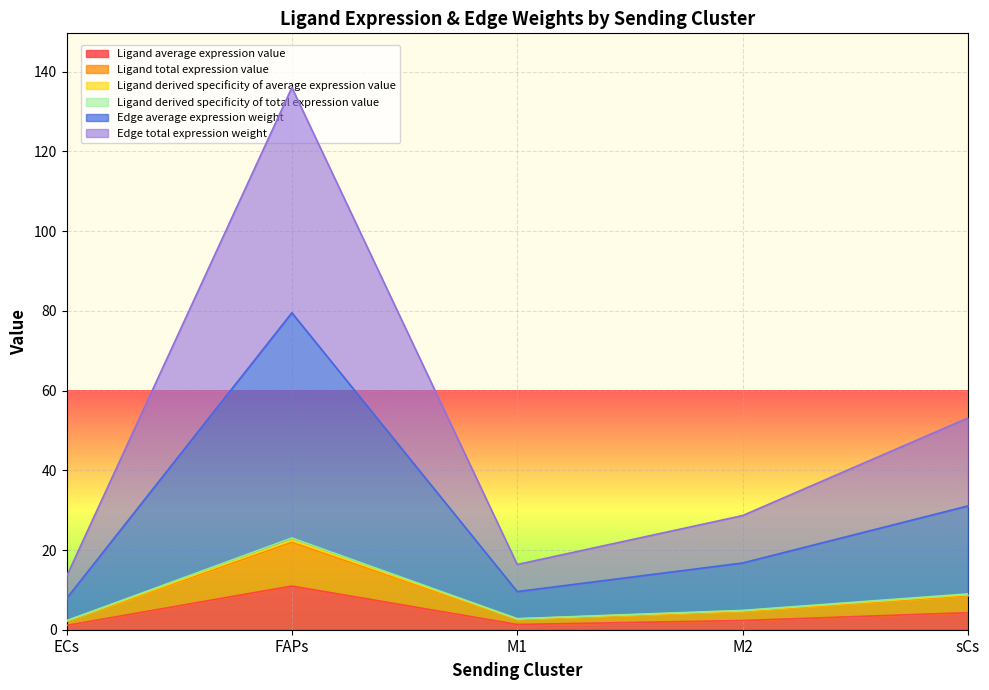

At which label is Edge average expression weight closest to 43?

sCs